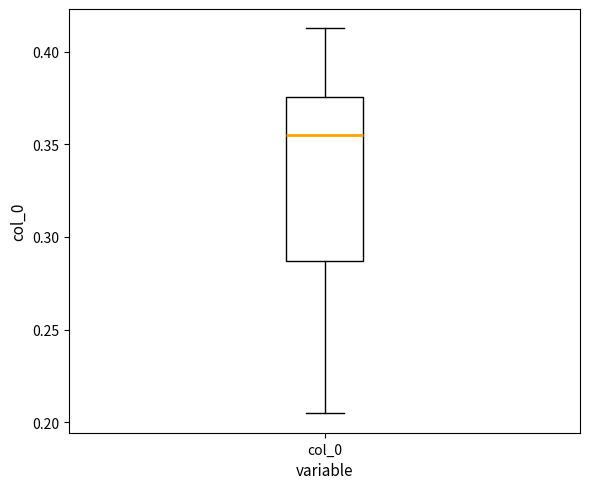

Where is the lower edge of the box for col_0 on the y-axis? The values are not printed on the chart, so give them approximately, as read against the axis.

0.285